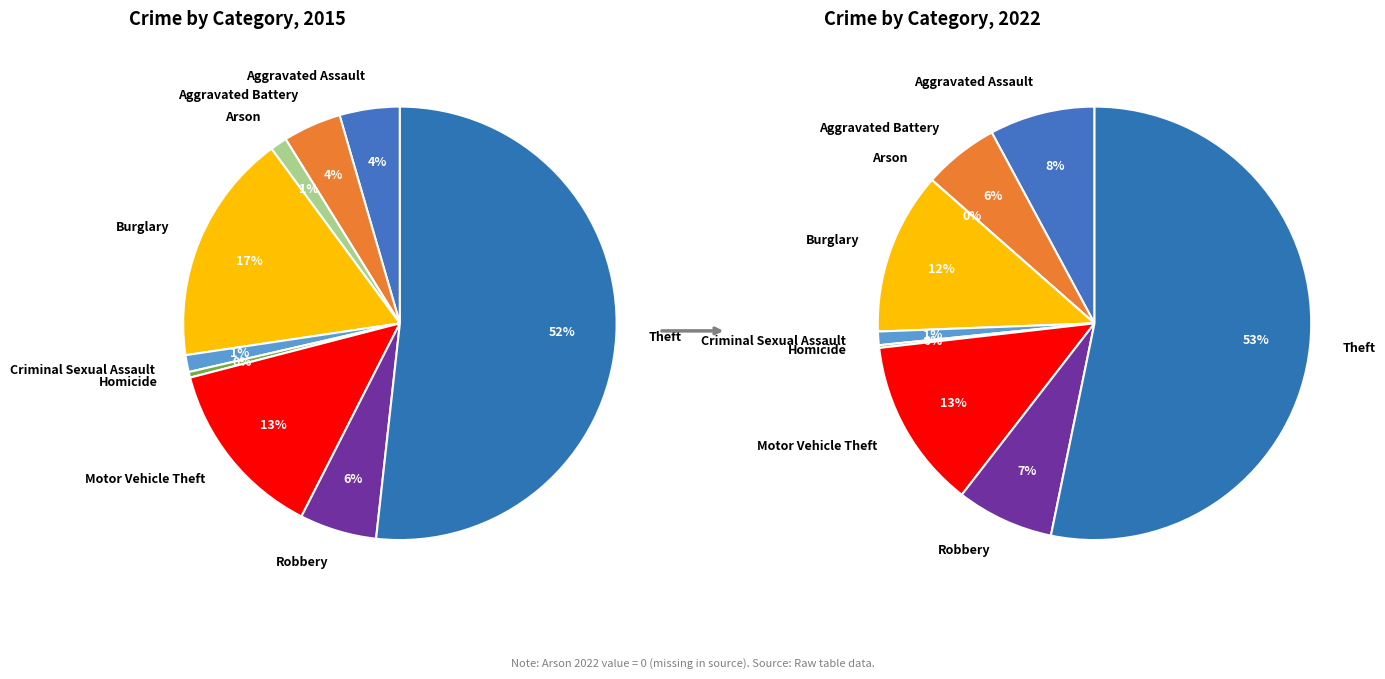

Which category has the biggest portion of the pie?

Theft